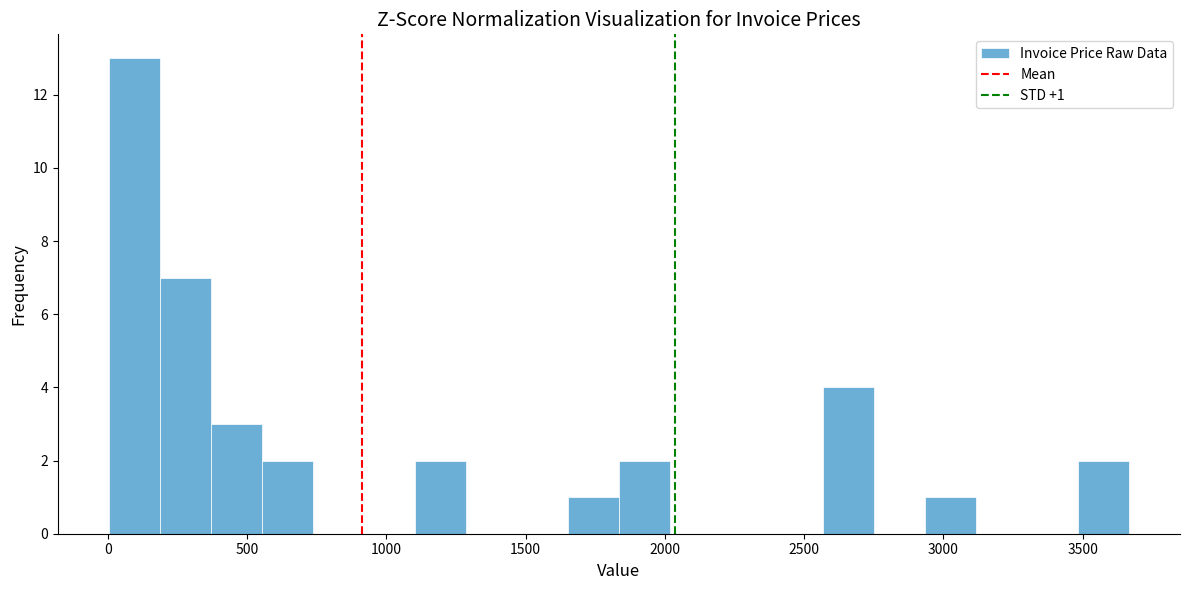

Read against the x-axis, roughly where is the centre of the tallest bar?

100